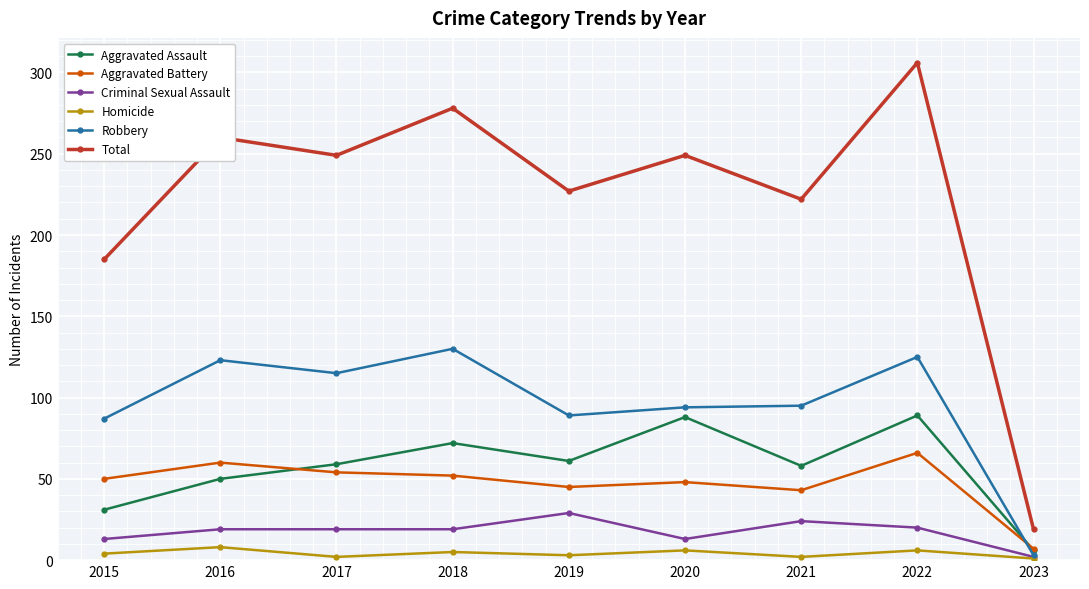

What is the difference between the maximum and minimum values in the Aggravated Battery series?

59